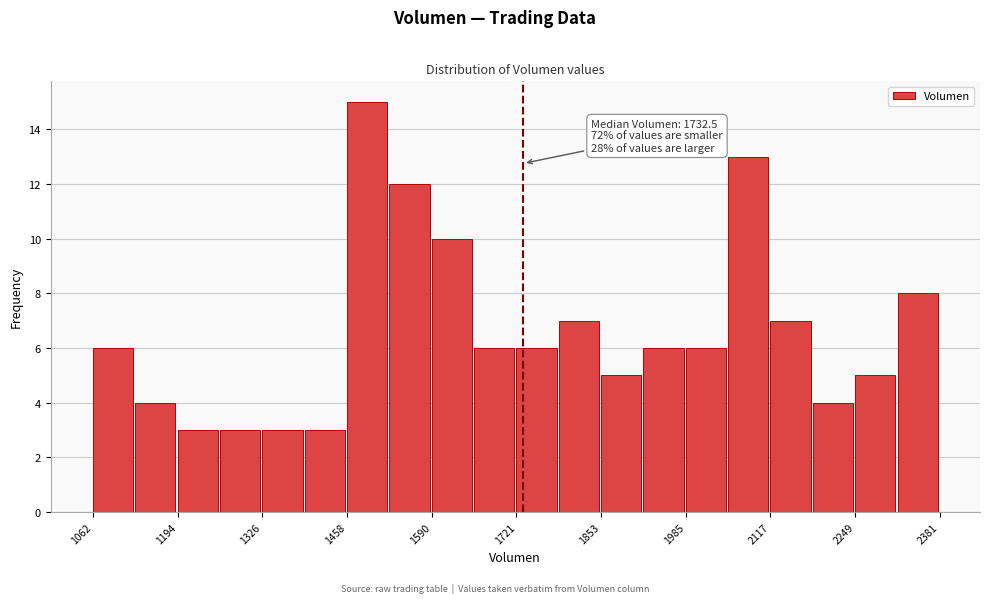

Around what value on the x-axis is the tallest bar? Give the approximate position of its centre, as read against the axis.

1480